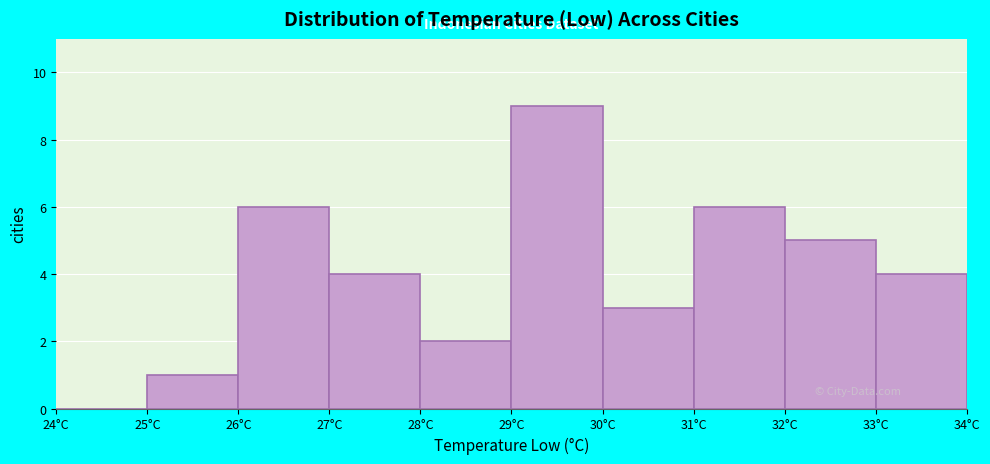

Reading left to right, transcribe this chart: for each bar, give the range it covers on the x-axis and its height. The values are not printed on the chart, so give them approximately, as read against the axis.

24 to 25: 0
25 to 26: 1
26 to 27: 6
27 to 28: 4
28 to 29: 2
29 to 30: 9
30 to 31: 3
31 to 32: 6
32 to 33: 5
33 to 34: 4